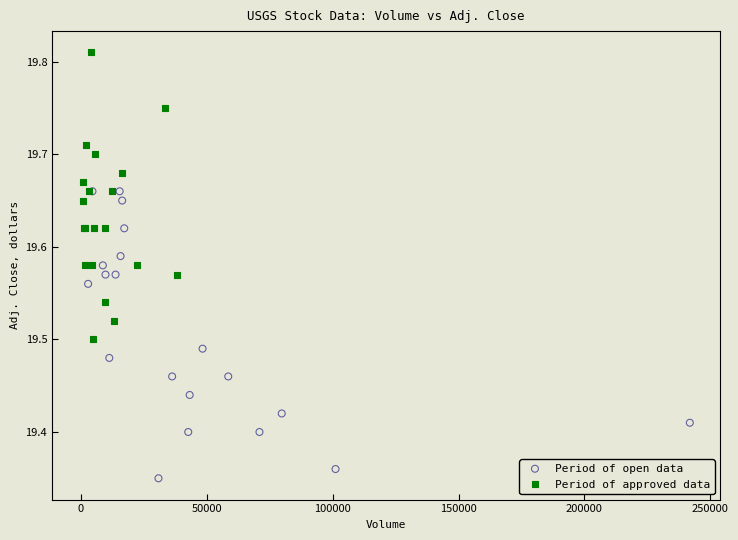

What are all the series names shown in the legend?

Period of open data, Period of approved data